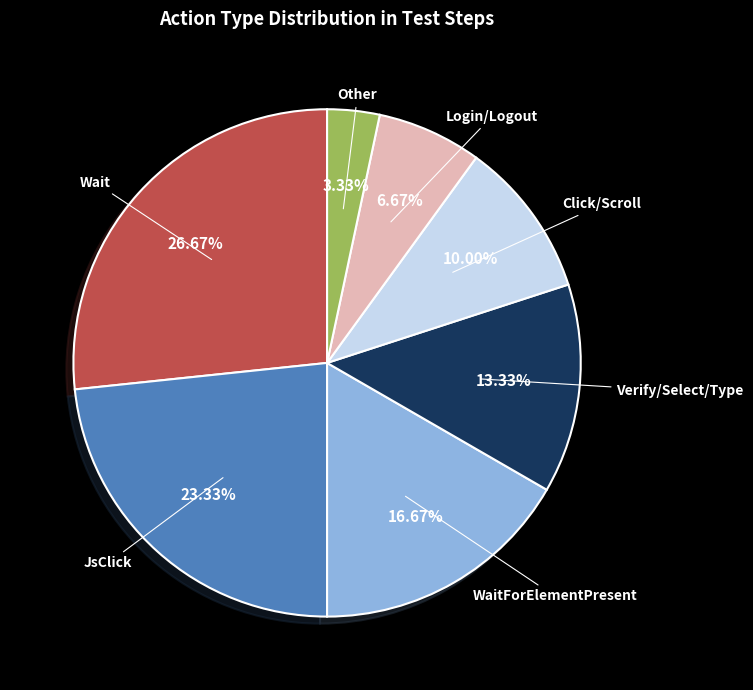

What is the smallest slice in the pie chart?

Other